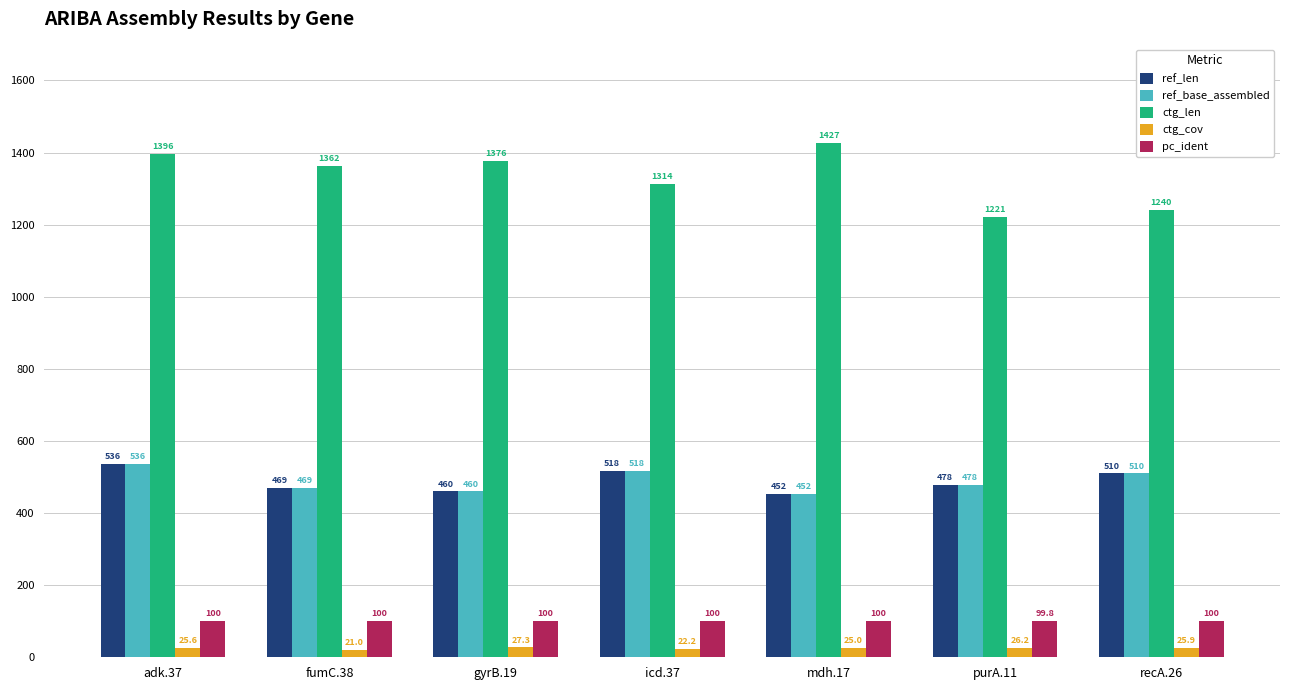

What is the average value of the ref_base_assembled series?

489.0